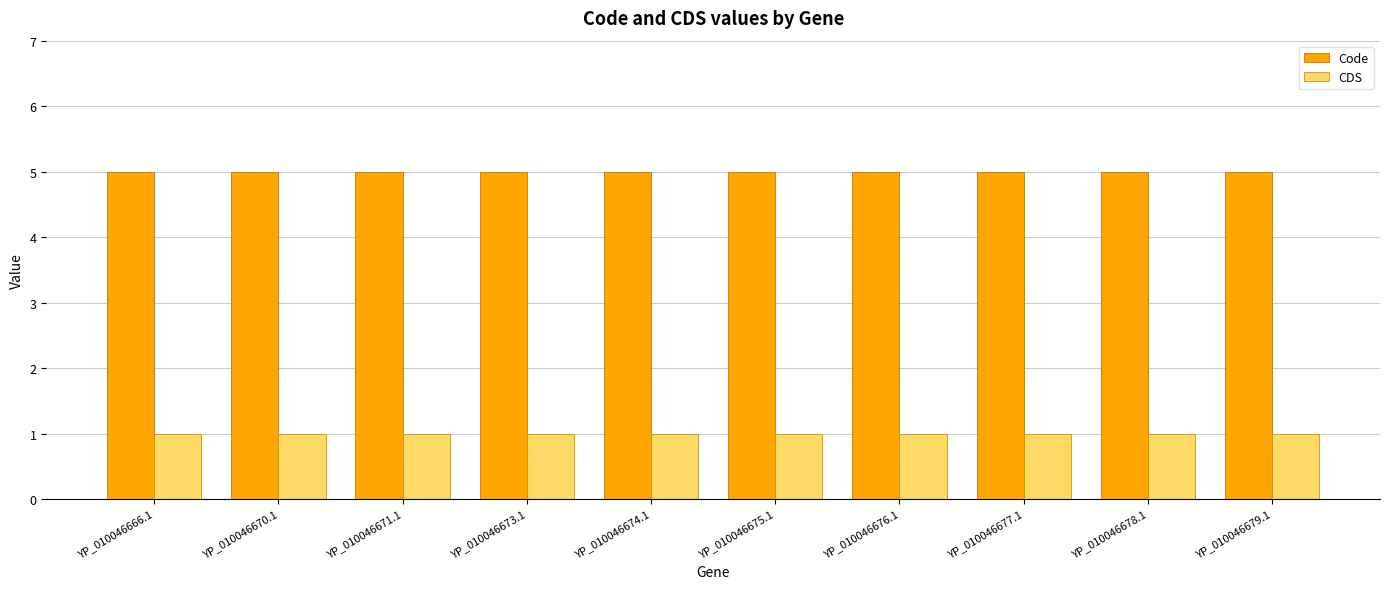

List the series in order of their overall mean, highest first.

Code, CDS